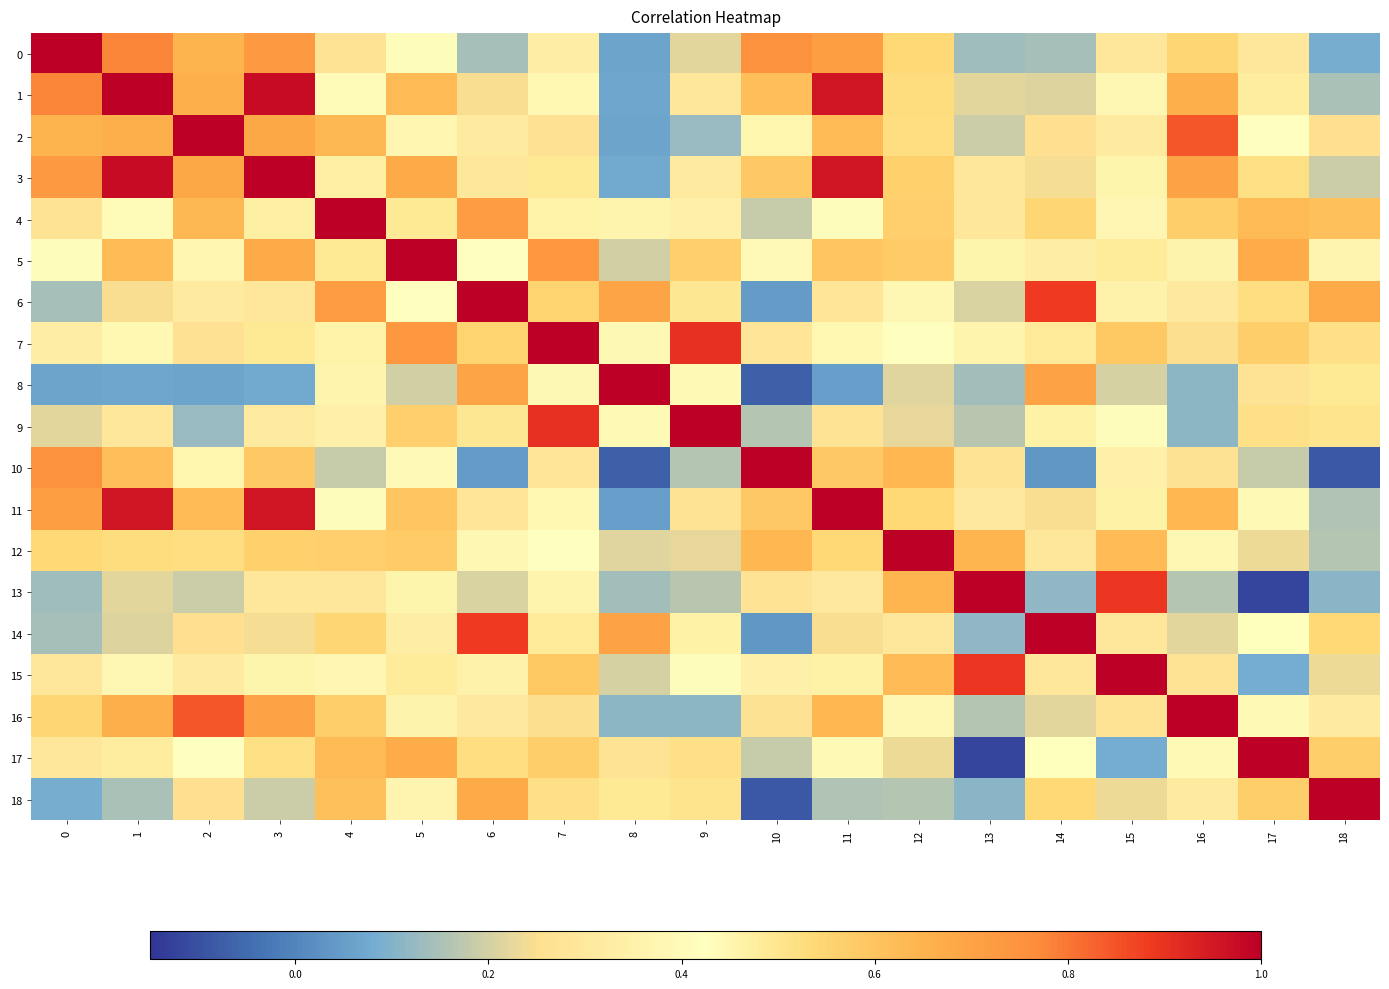

Which category has the lowest value across all series?

17